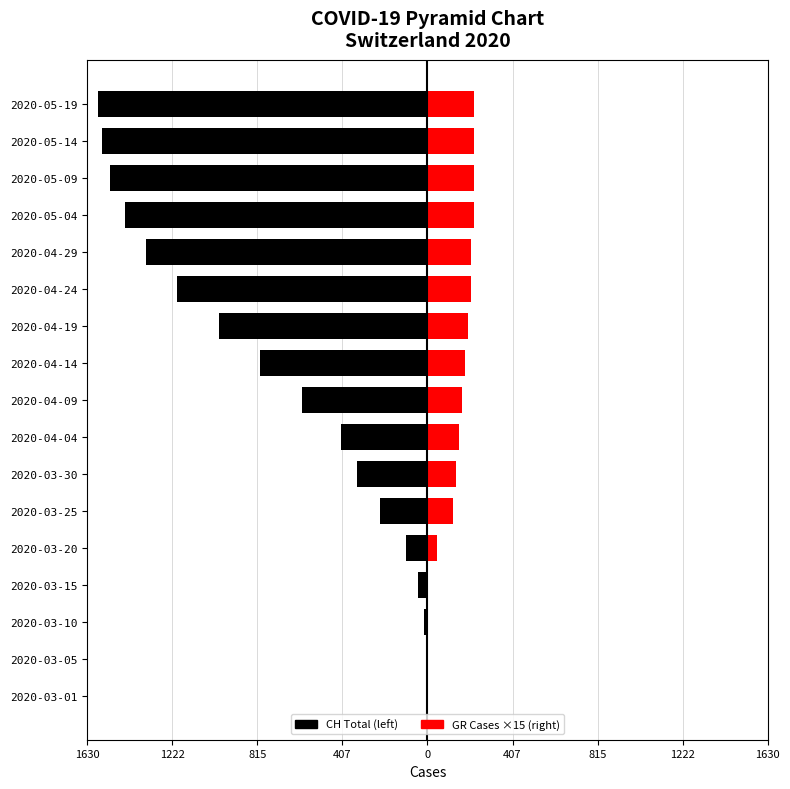

What is the spread (max minus min) of values at 2020-04-14?

980